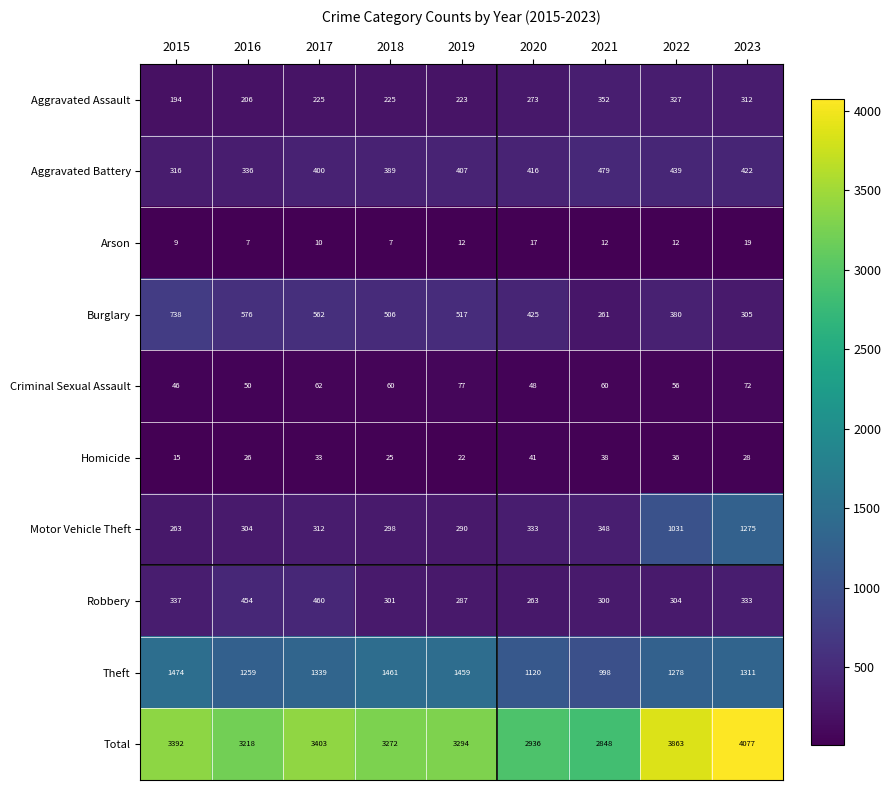

Which series has the largest total across all categories?

Total